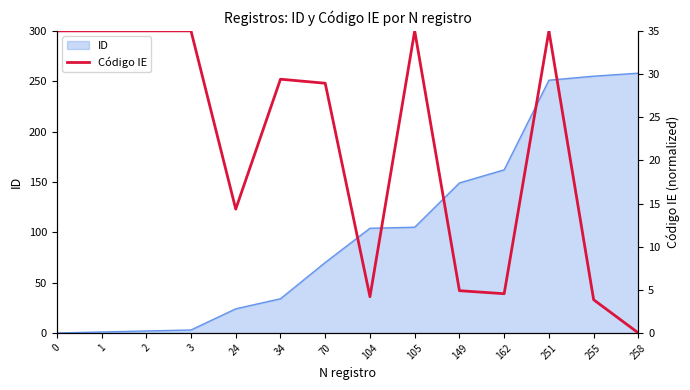

List the labels in order of value, largest first.

0, 1, 2, 3, 105, 251, 34, 70, 24, 149, 162, 104, 255, 258